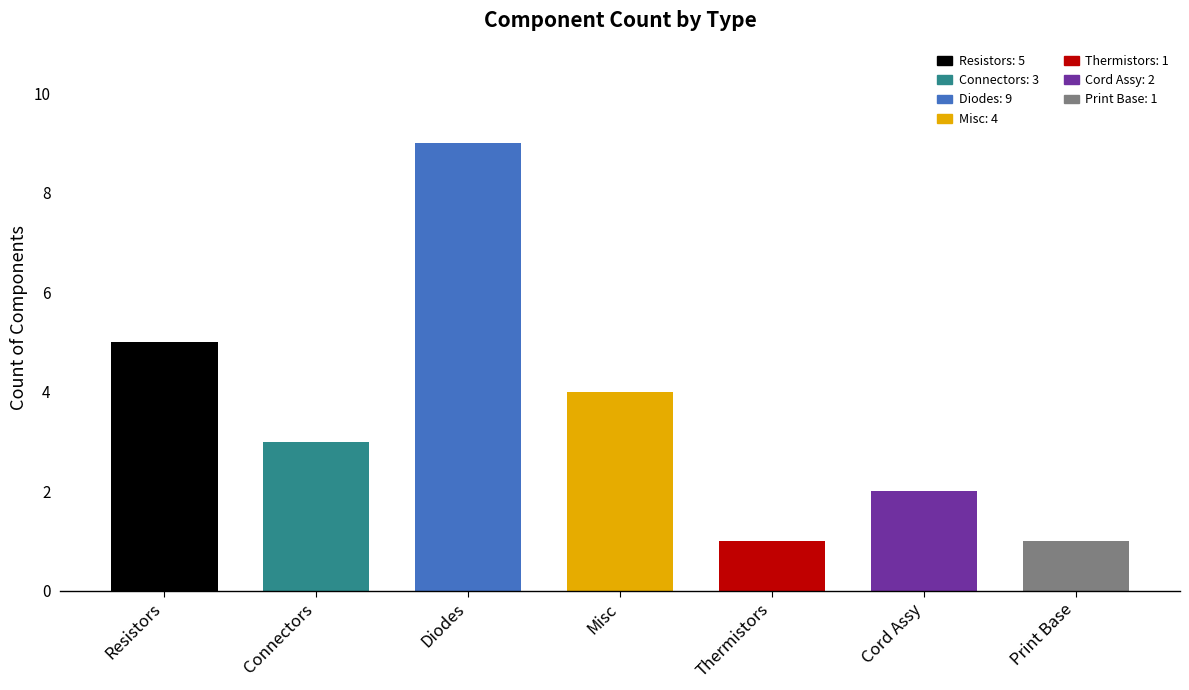

At which category does the chart reach its peak across all series?

Diodes